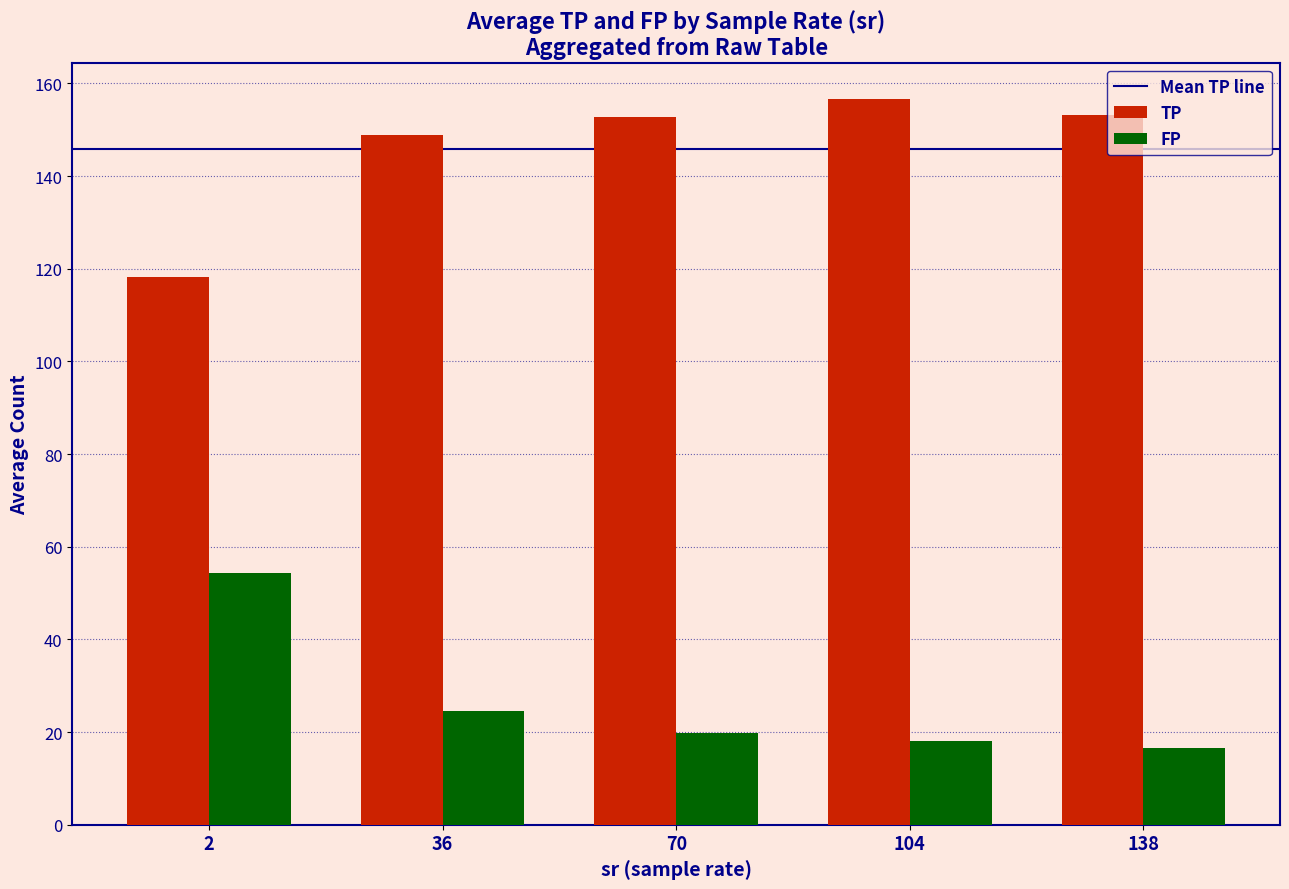

Rank the series by their maximum value, from lowest to highest.

FP, TP